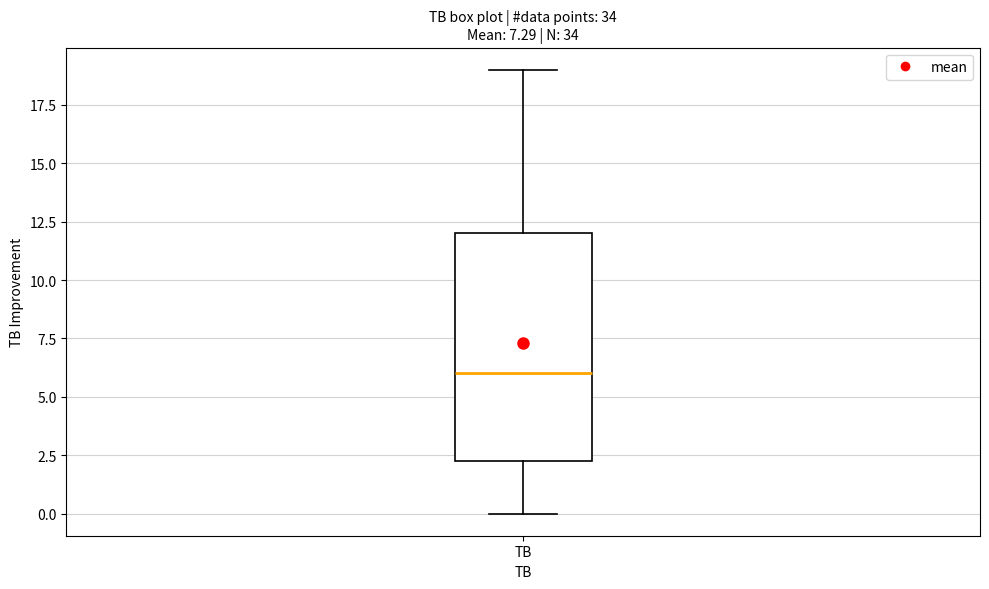

Transcribe this box plot: give where the median line is, the range the box spans, and where the two whiskers end, as read against the y-axis. The values are not printed on the chart, so give them approximately, as read against the axis.

median 6.0, box 2.5 to 12.0, whiskers 0.0 to 19.0